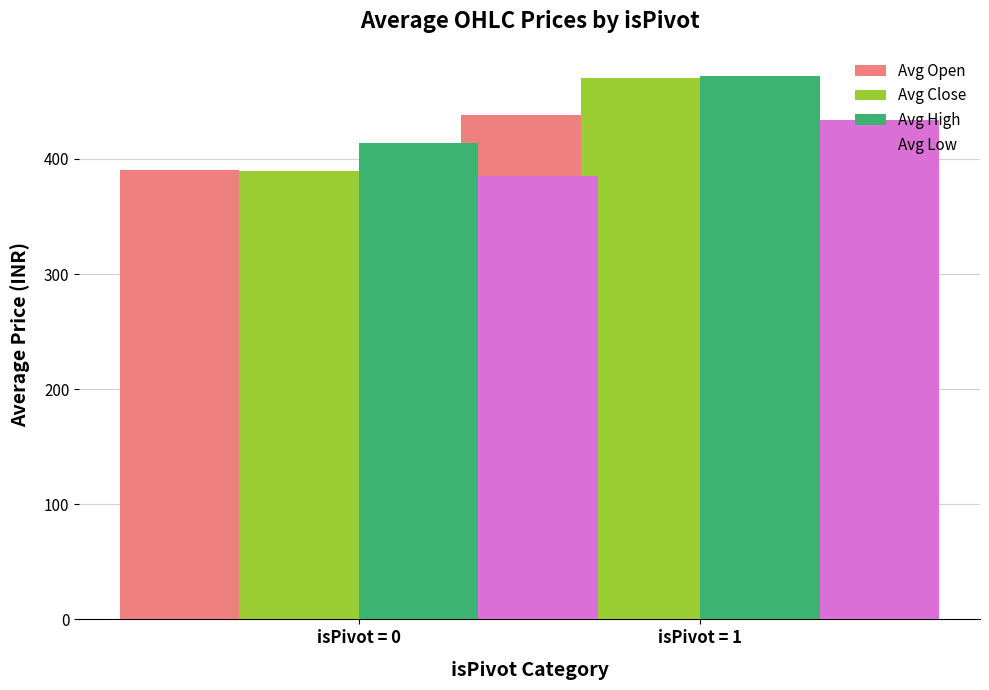

What is the difference between the maximum and minimum values in the Avg Low series?

49.0